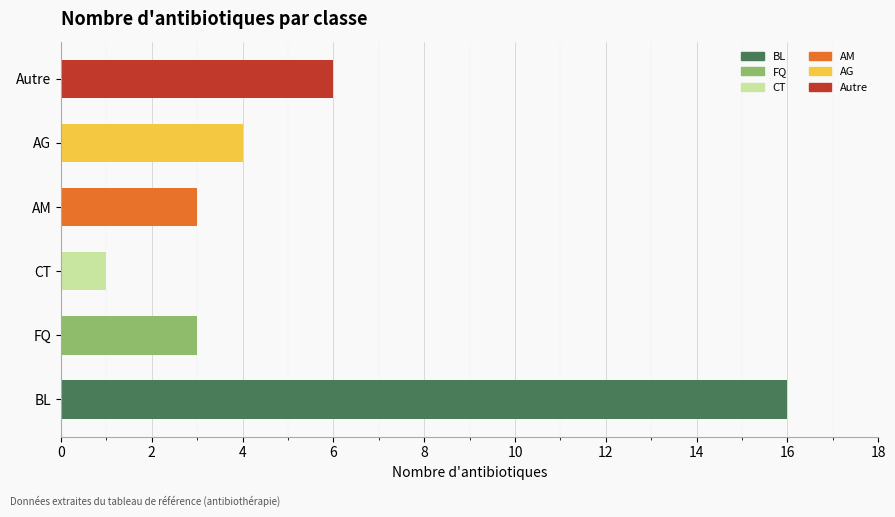

How many values are below 4?

3